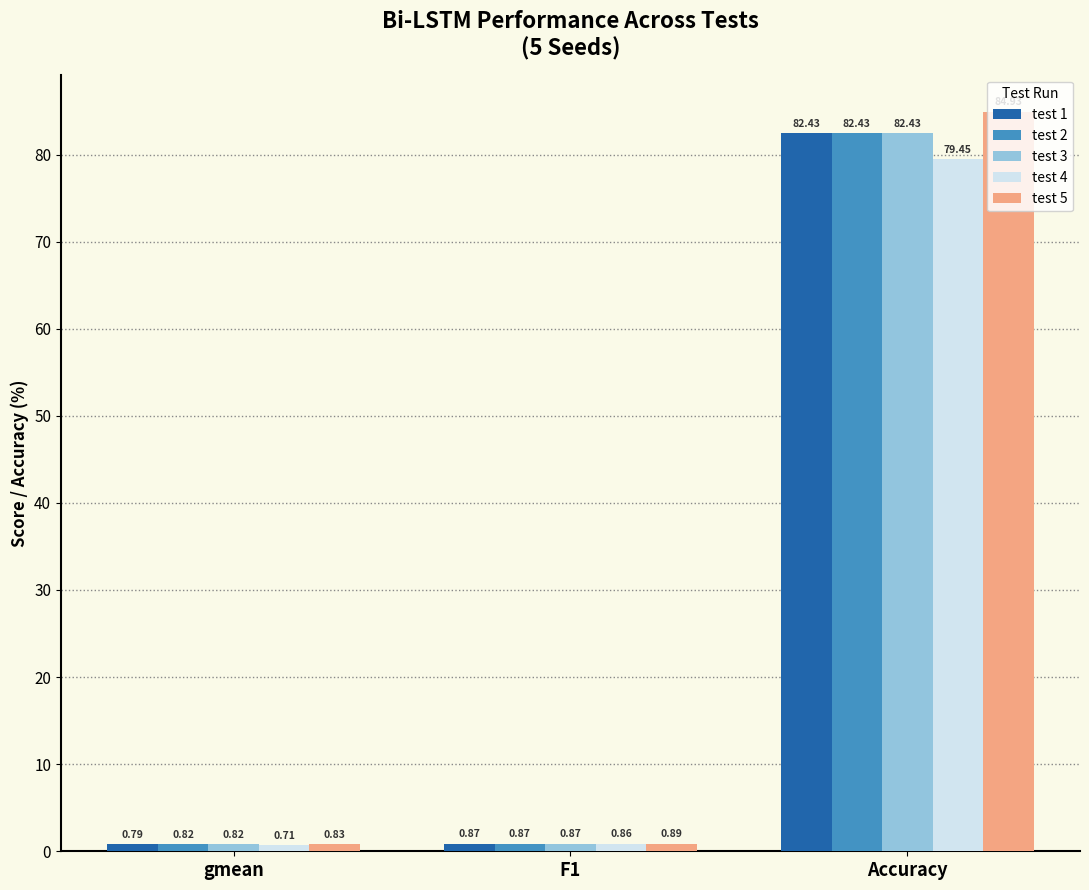

What is the value of the test 5 bar at the 3rd from the left?

84.9